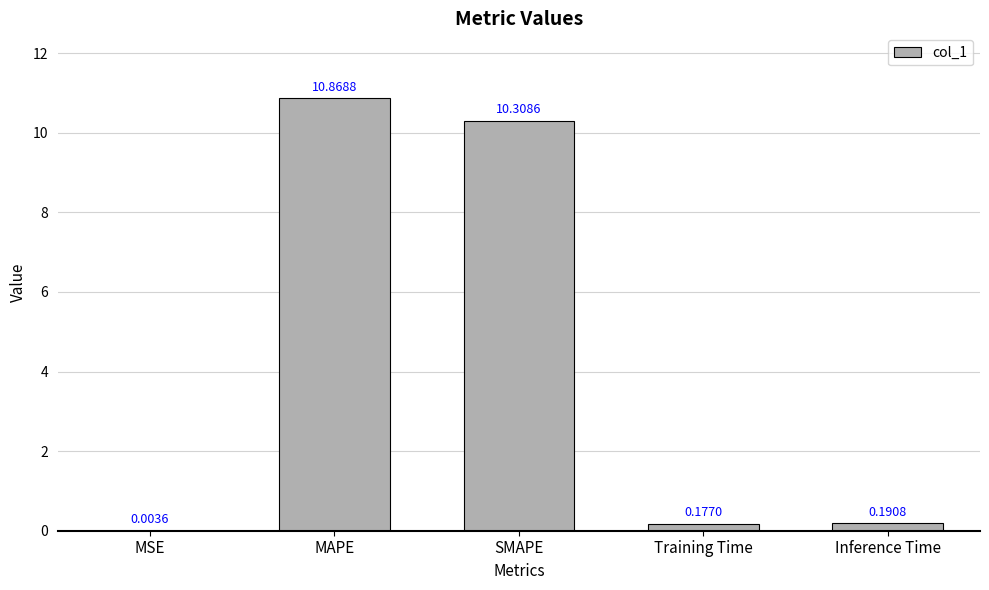

Where is the data nearest to the value 5?

Inference Time